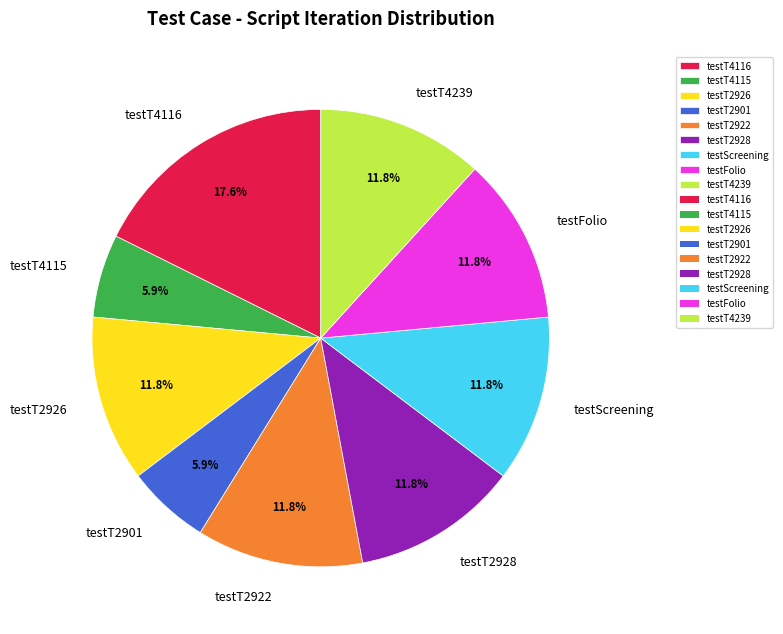

To the nearest percent, what percentage of the pie is testT2901?

6%